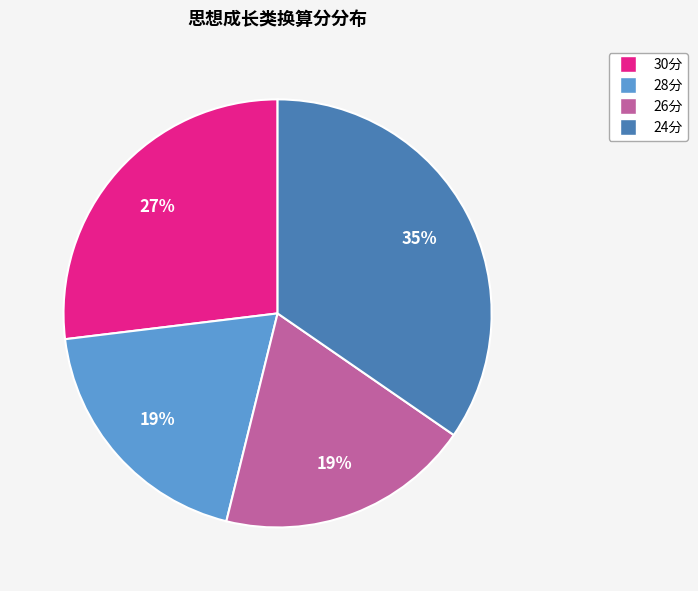

Count the number of slices in the pie.

4